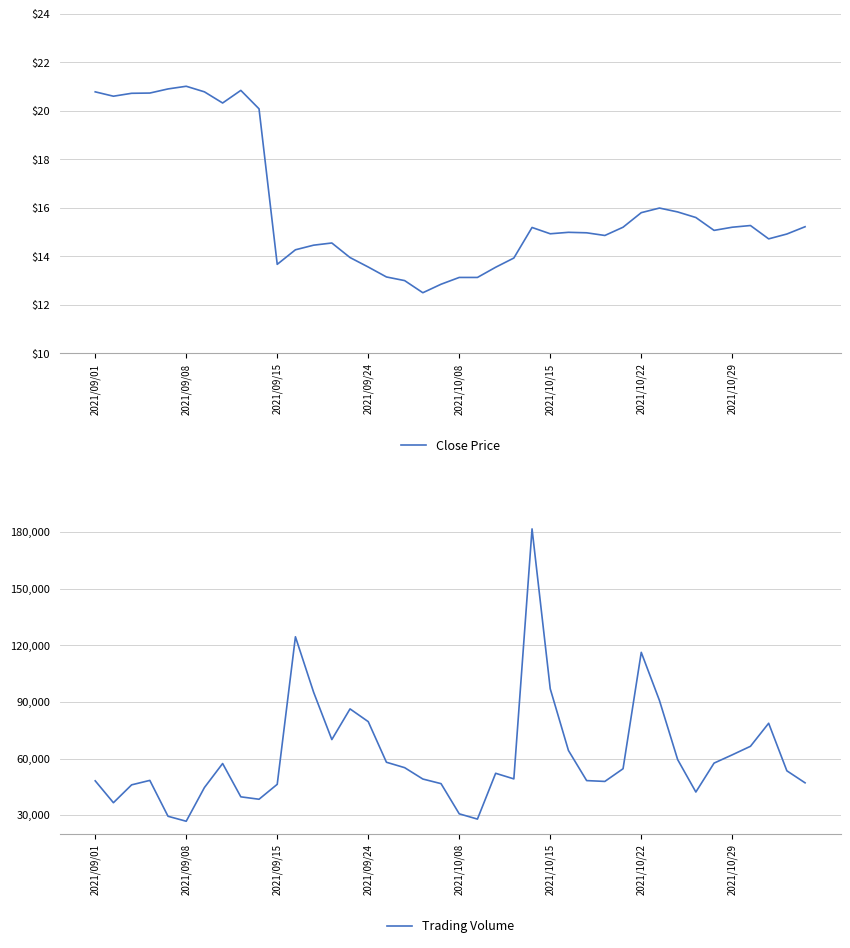

How many lines are shown in the chart?

2